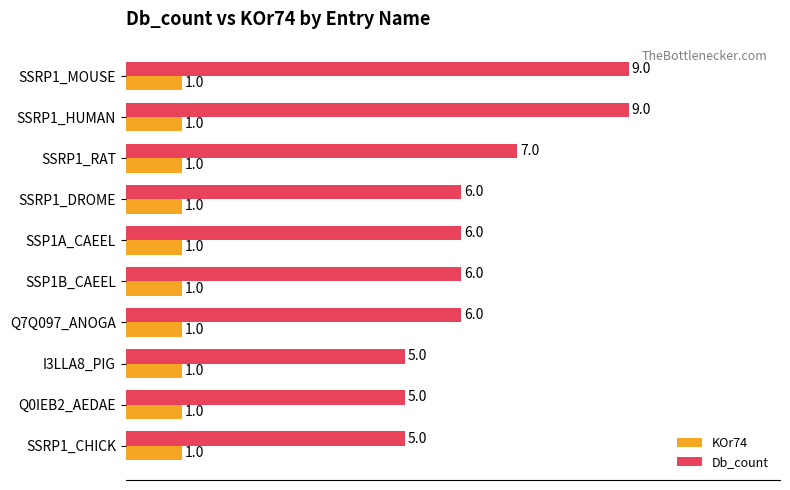

What is the approximate value of Db_count at SSRP1_HUMAN?

9